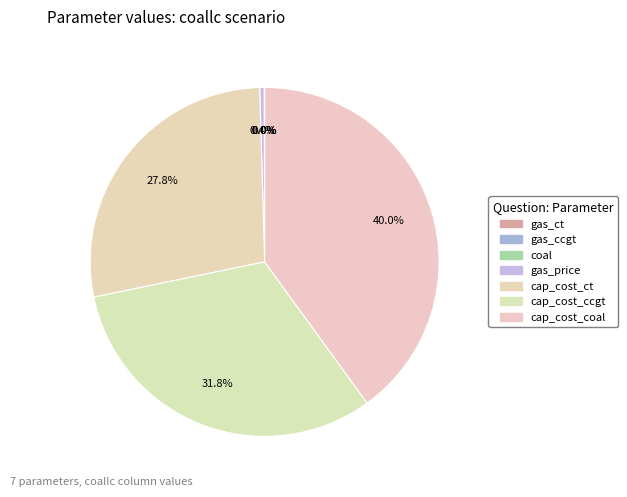

Is gas_ccgt the majority of the pie?

No